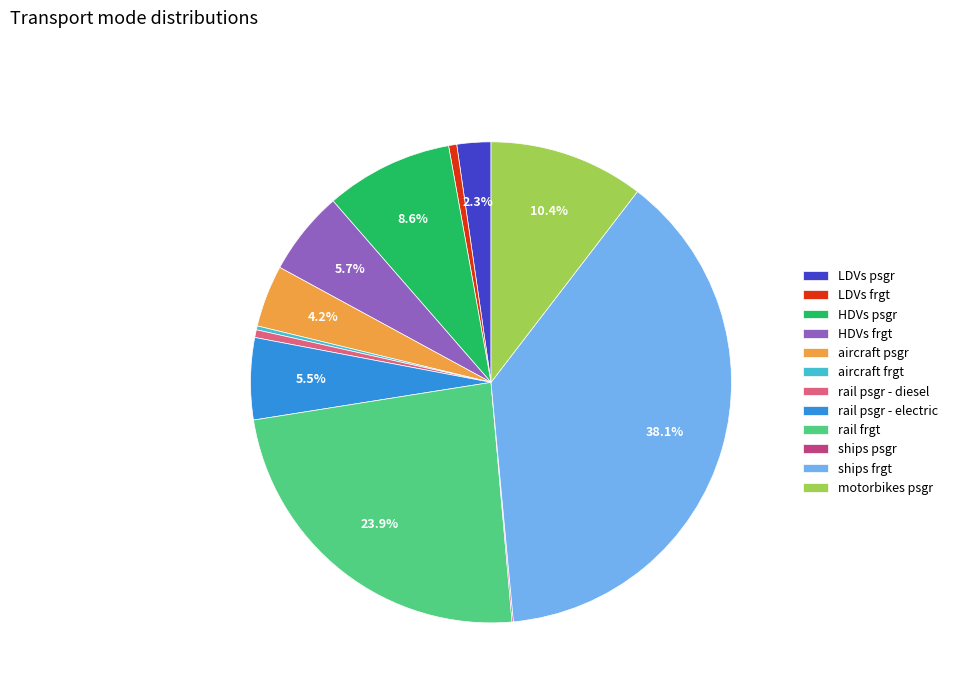

Is there a majority slice in this chart?

No